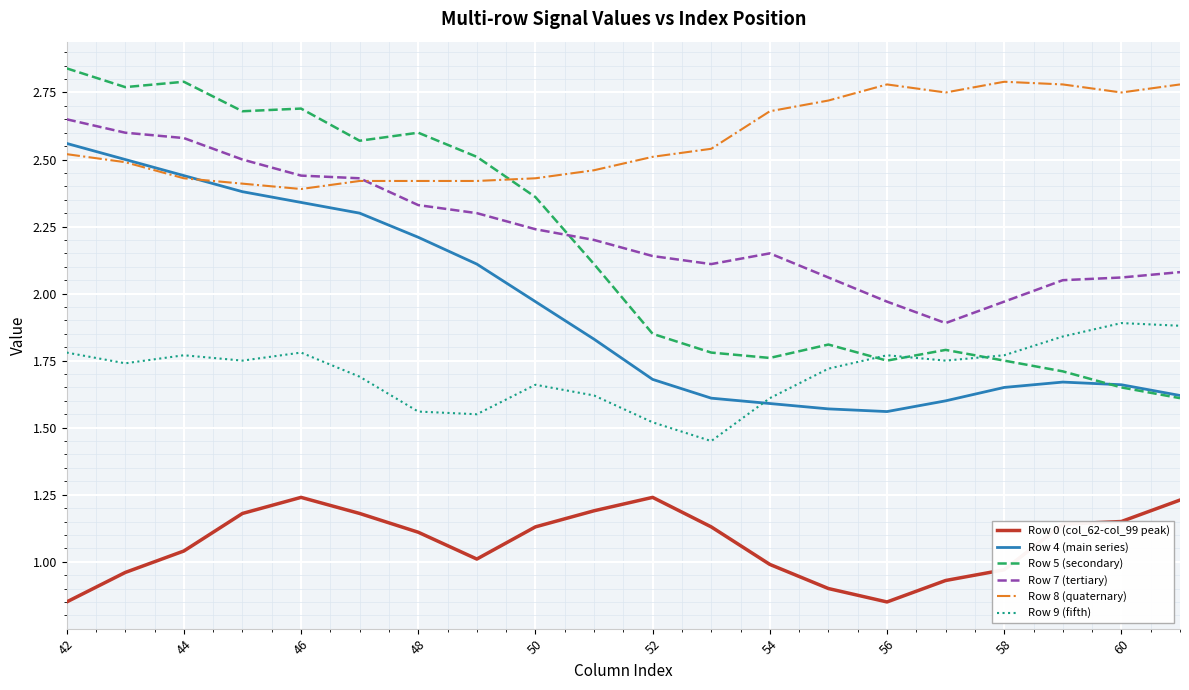

How many categories are shown in the chart?

20